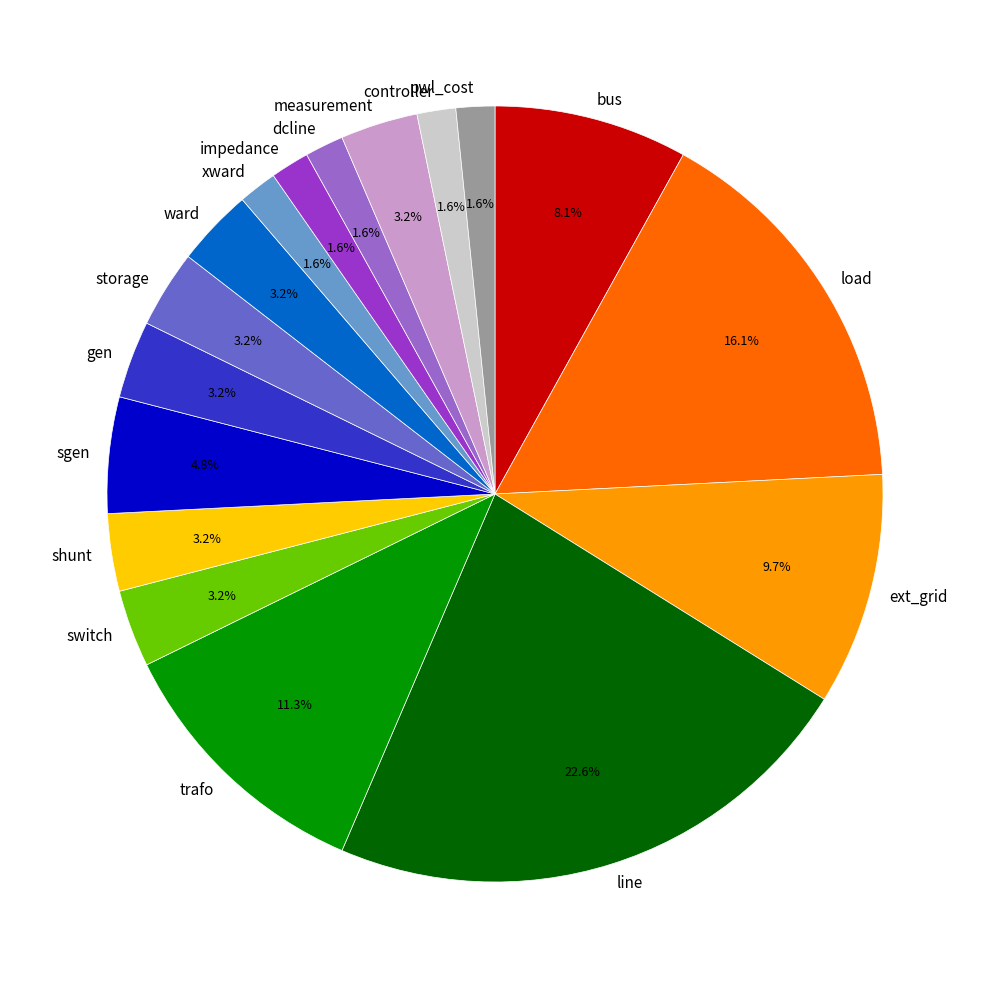

What is the total percentage of dcline and load?

17.7%